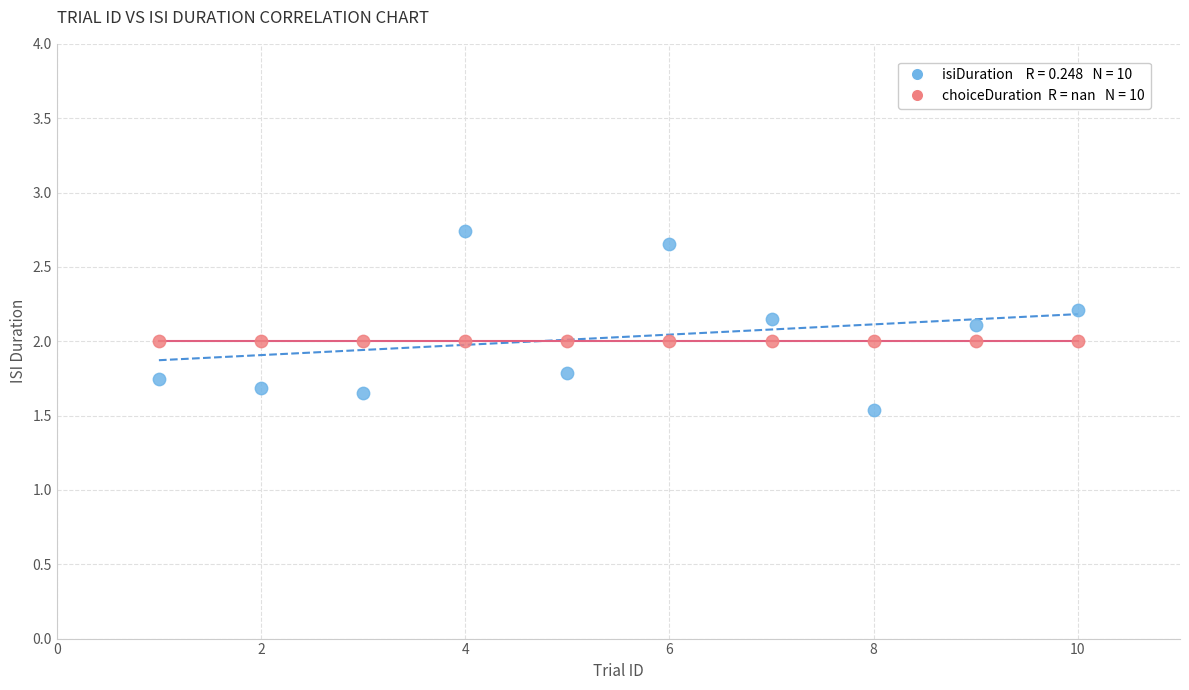

How many data points are displayed?

20